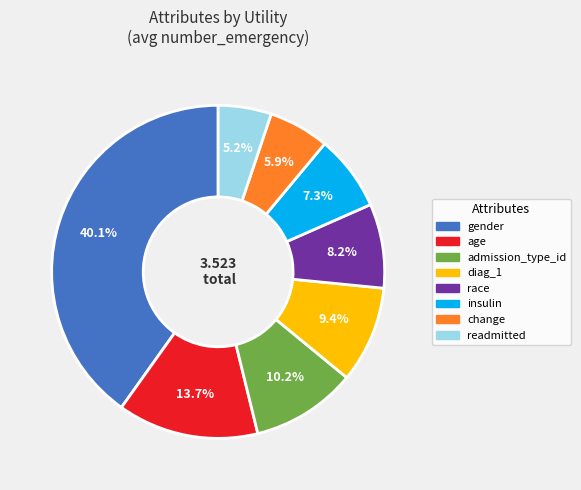

Combined, do age and insulin account for over 50%?

No